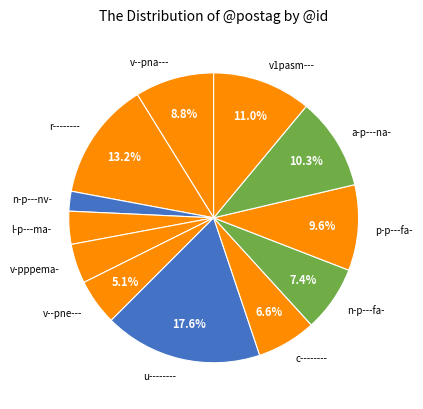

To the nearest percent, what is the average slice percentage?

8%